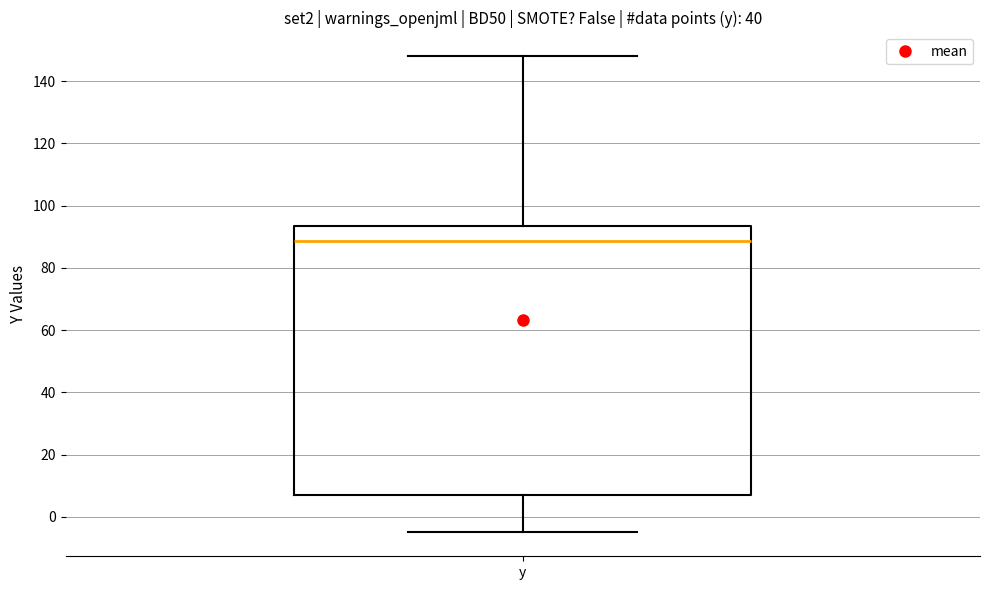

Where is the upper edge of the box for y on the y-axis? The values are not printed on the chart, so give them approximately, as read against the axis.

94